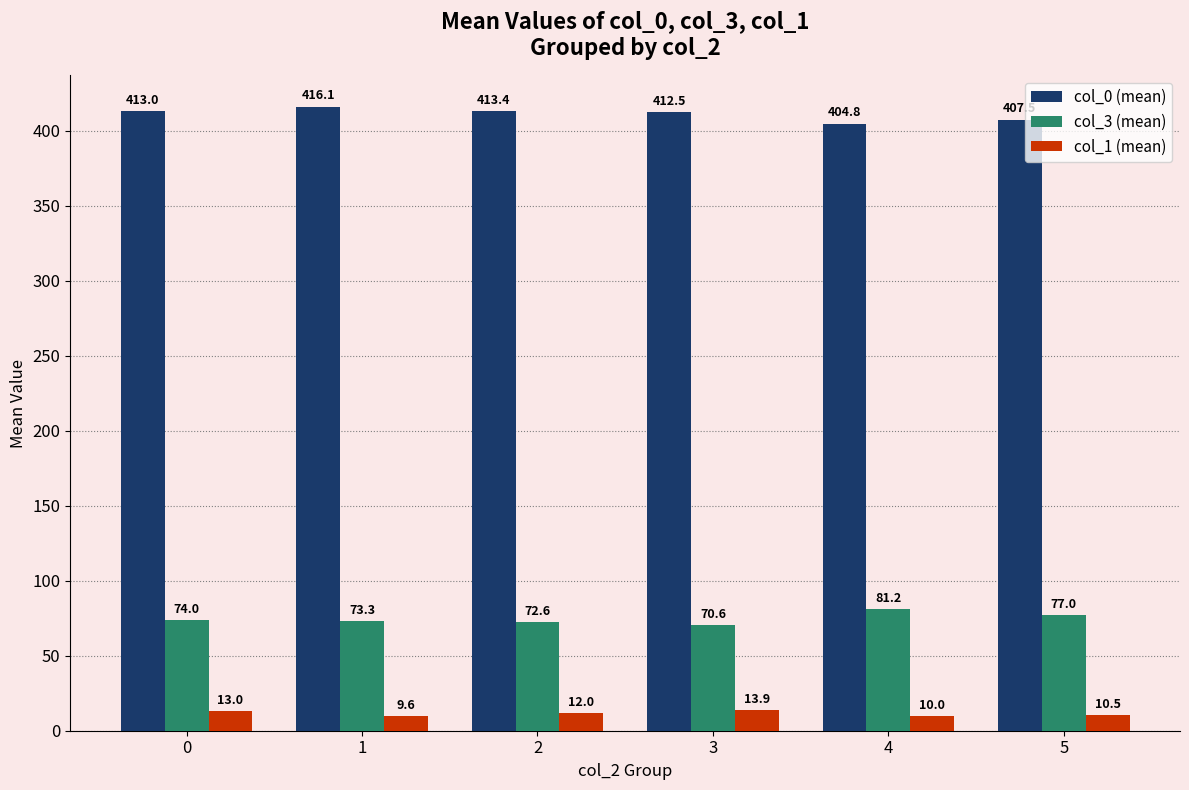

Reading left to right, extract all data points from this chart.

col_0 (mean): 413.0	416.1	413.4	412.5	404.8	407.5
col_3 (mean): 74.0	73.3	72.6	70.6	81.2	77.0
col_1 (mean): 13.0	9.6	12.0	13.9	10.0	10.5